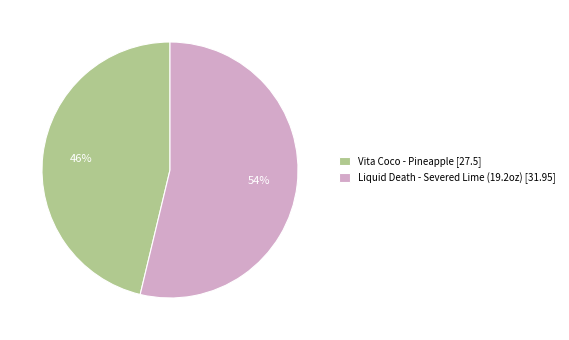

Do Vita Coco - Pineapple and Liquid Death - Severed Lime (19.2oz) together represent more than half of the pie?

Yes